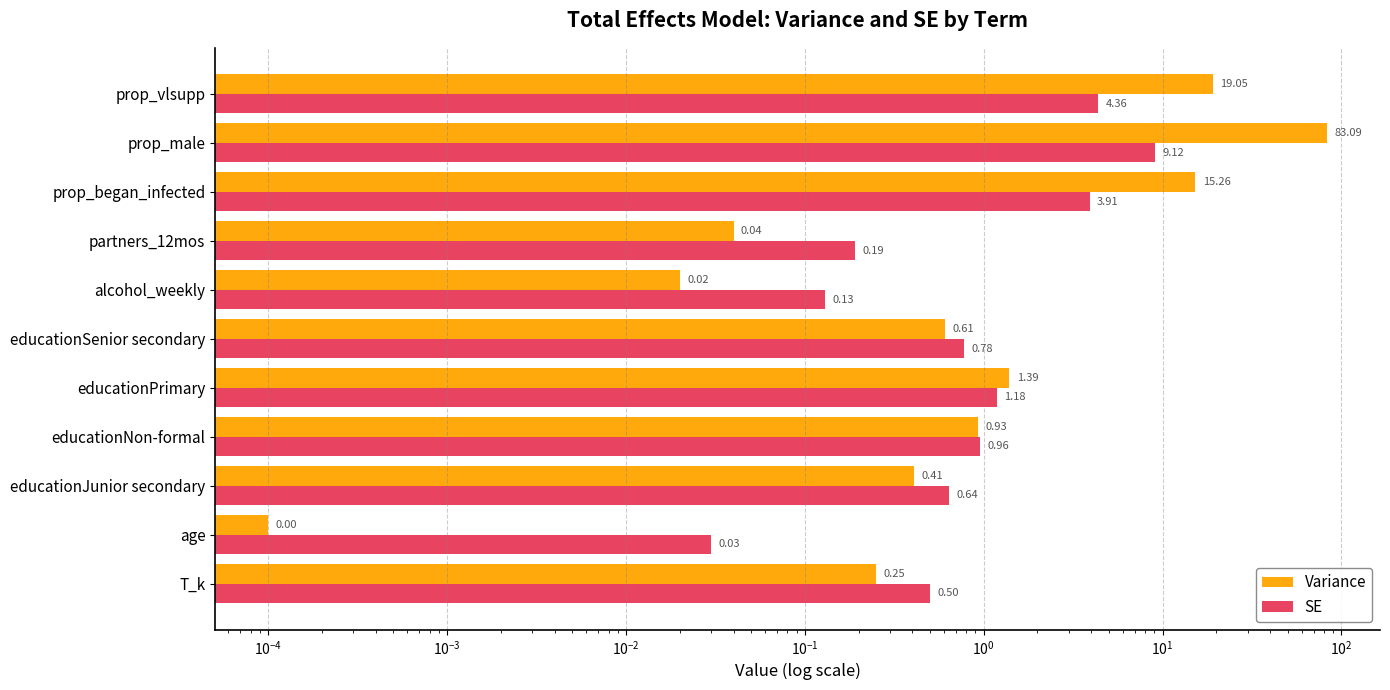

Are the bars grouped side by side (vs. stacked)?

Yes